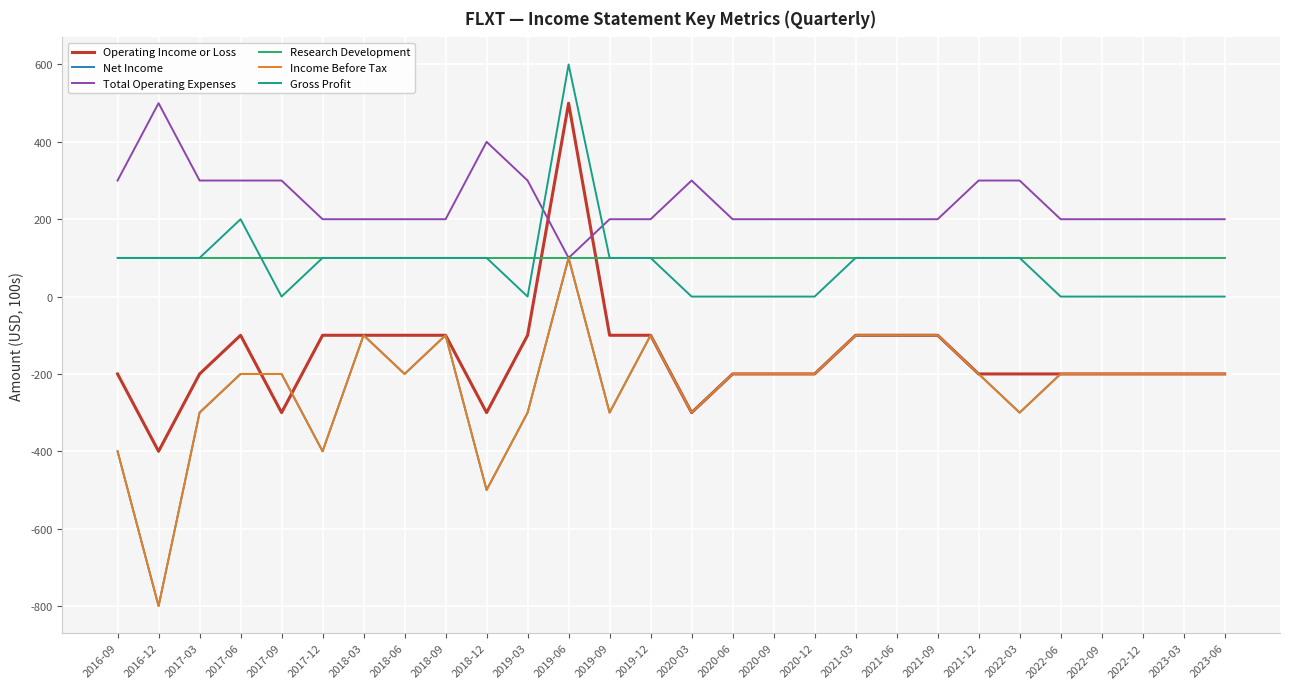

Which category has the highest value across all series?

2019-06